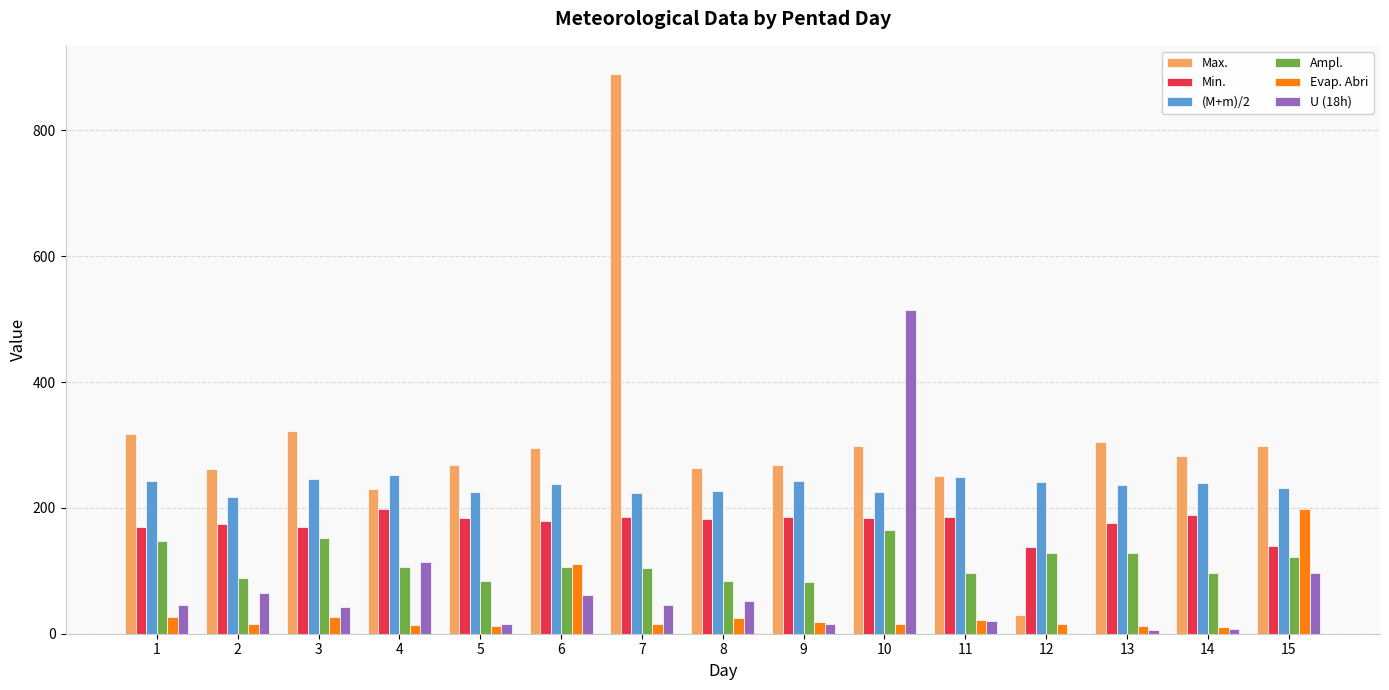

Which series changed the most between 7 and 11?

Max.